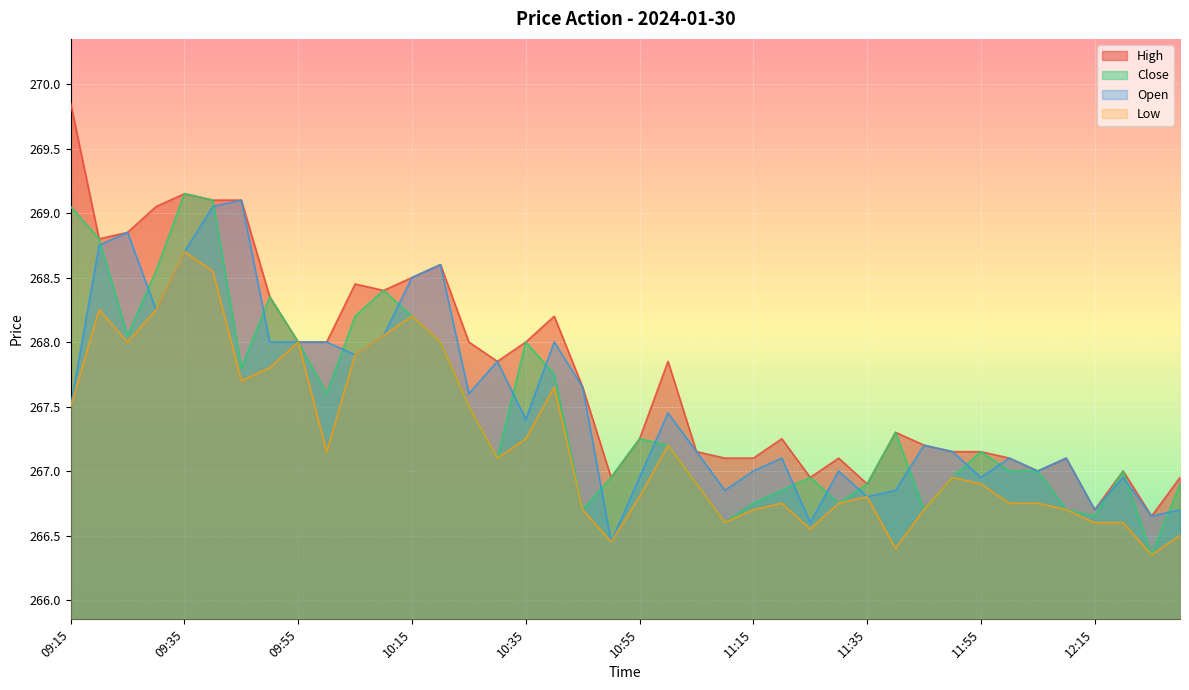

What is the minimum value for Close?

266.4